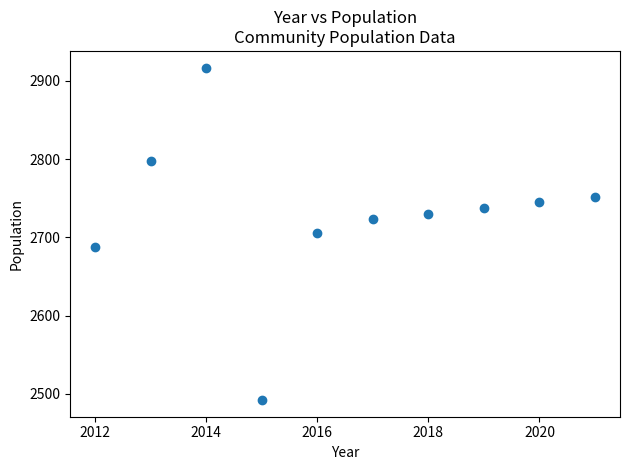

What is the average Y value?

2729